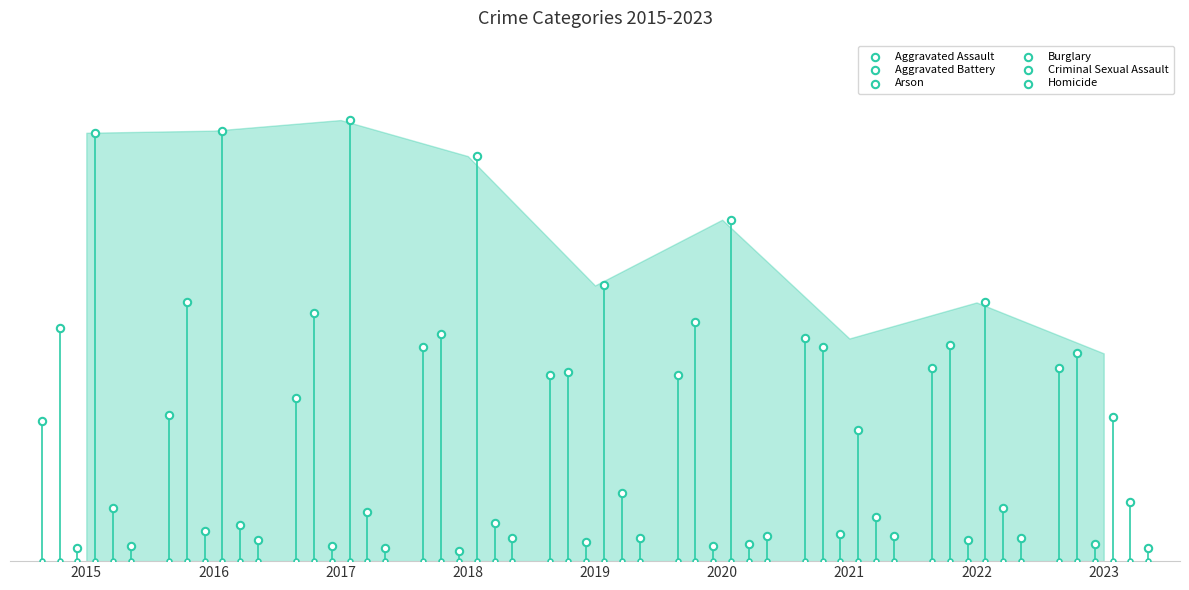

At which category is the sum across all series the highest?

2017